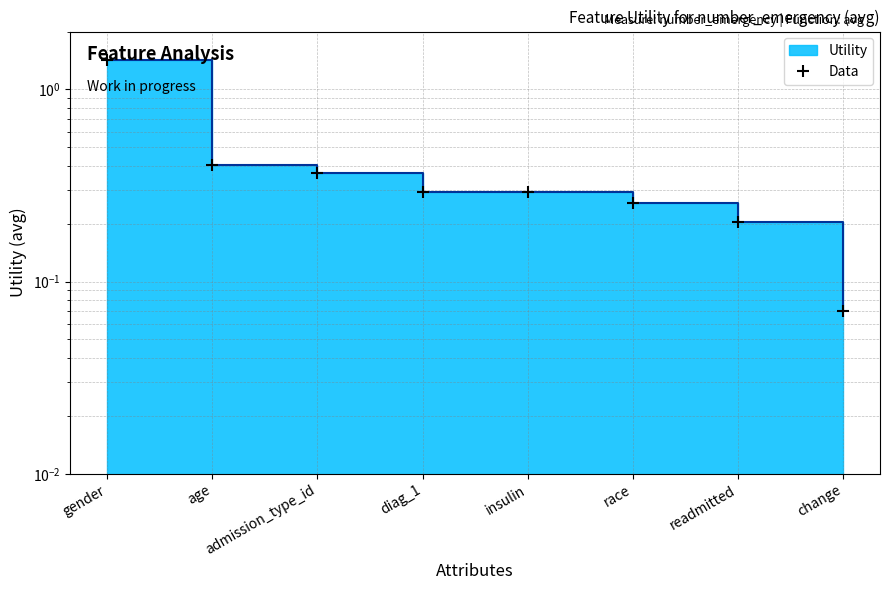

Reading right to left, transcribe all the data shown in this chart.

0.1	0.2	0.3	0.3	0.3	0.4	0.4	1.4